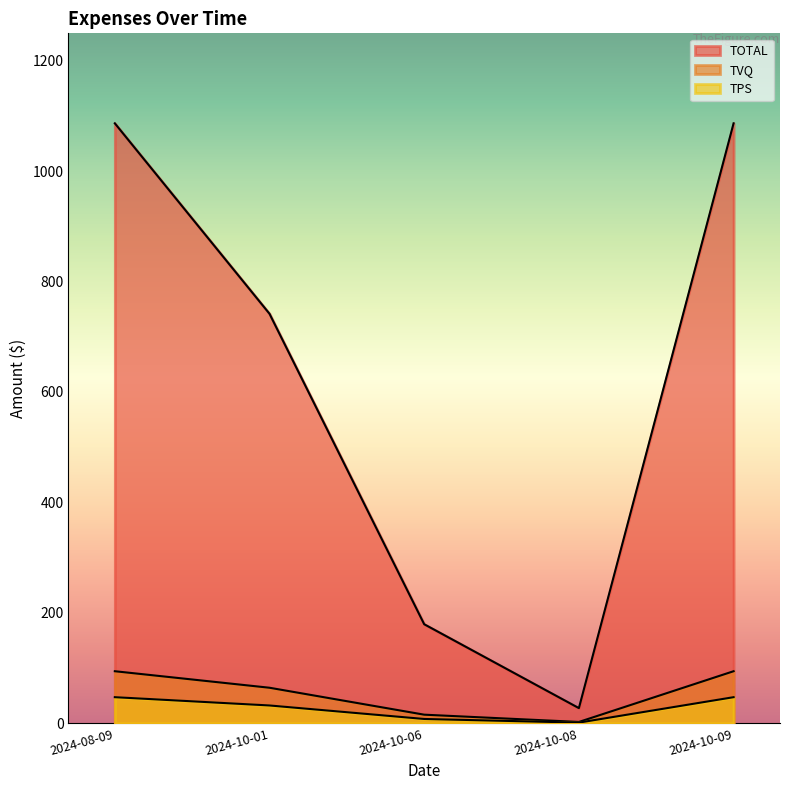

How many data points does each series have?

5